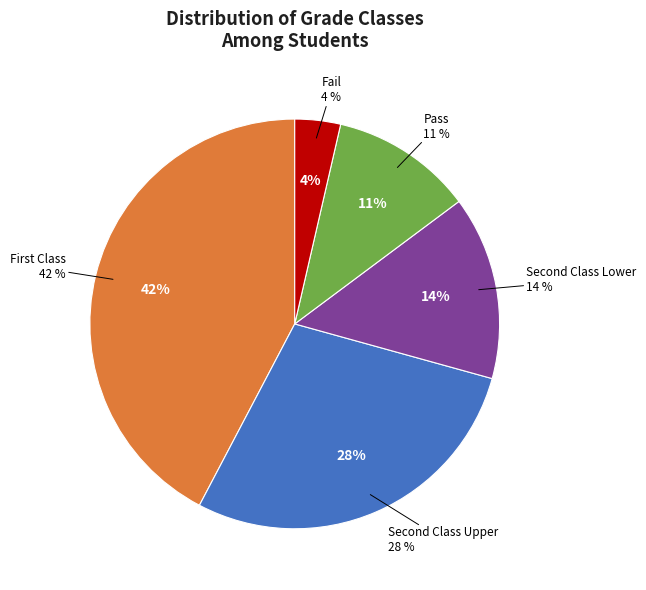

Is there a majority slice in this chart?

No